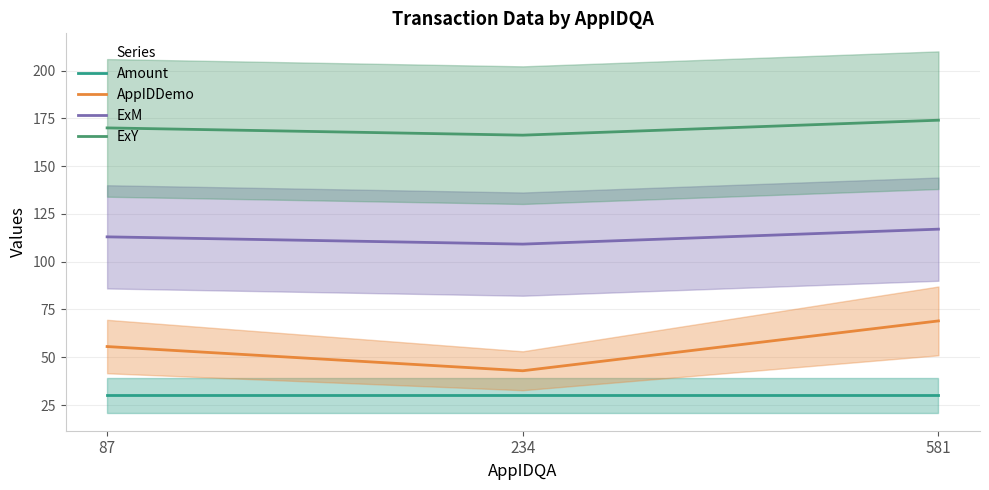

What is the value of the AppIDDemo point at the 1st from the left?

55.6